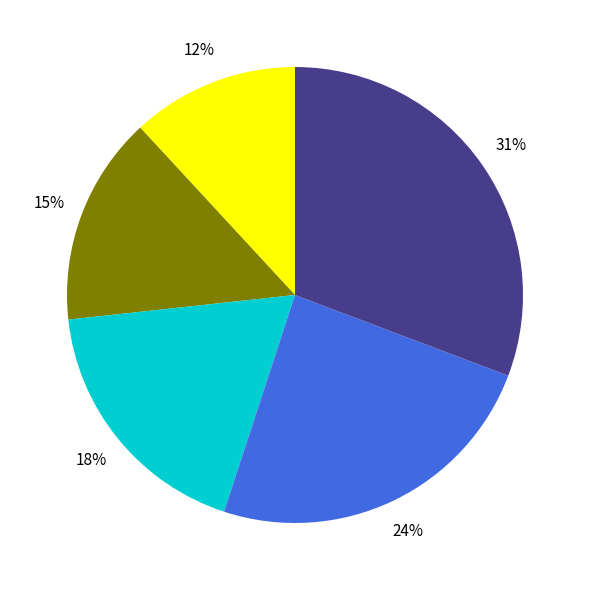

Is there a majority slice in this chart?

No